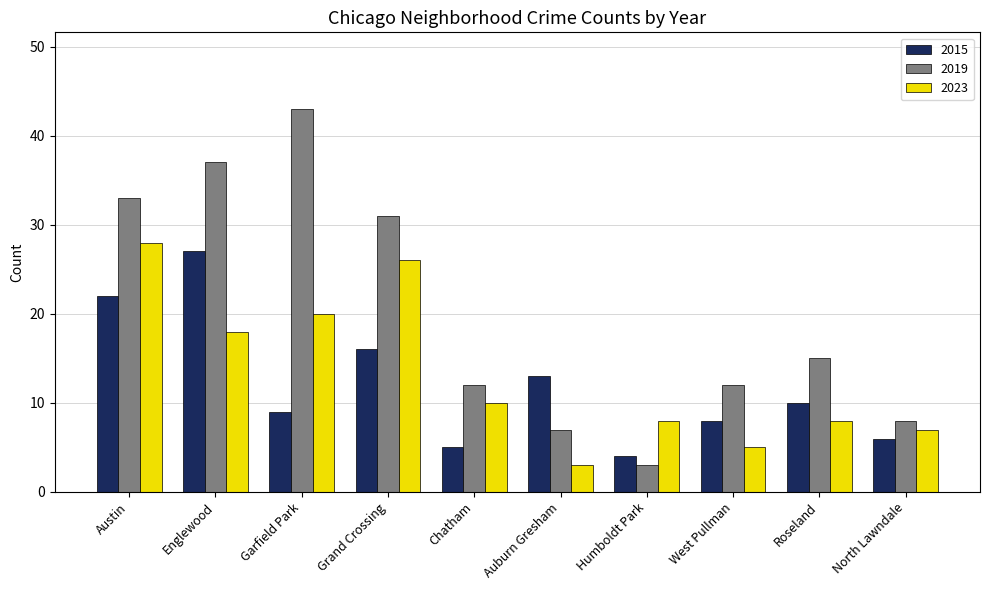

How many bars are there in total?

30